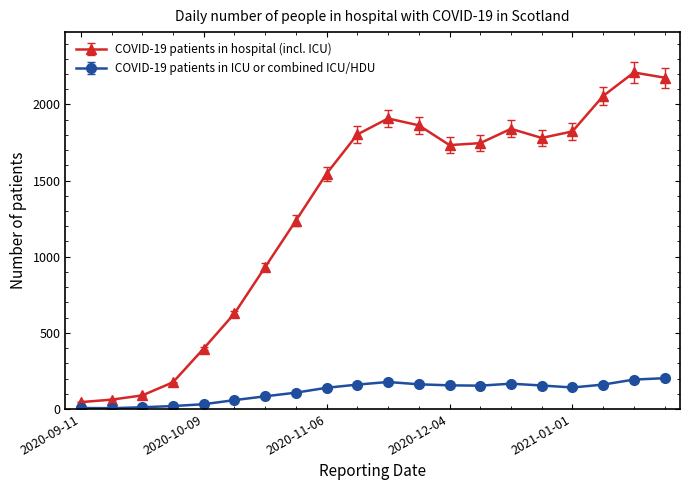

List the series in order of their peak value, lowest first.

COVID-19 patients in ICU or combined ICU/HDU, COVID-19 patients in hospital (incl. ICU)